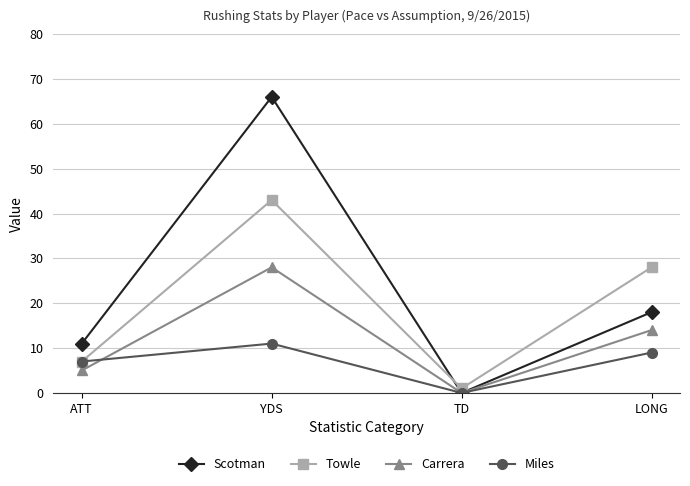

How many interior local valleys does the Carrera series have?

1